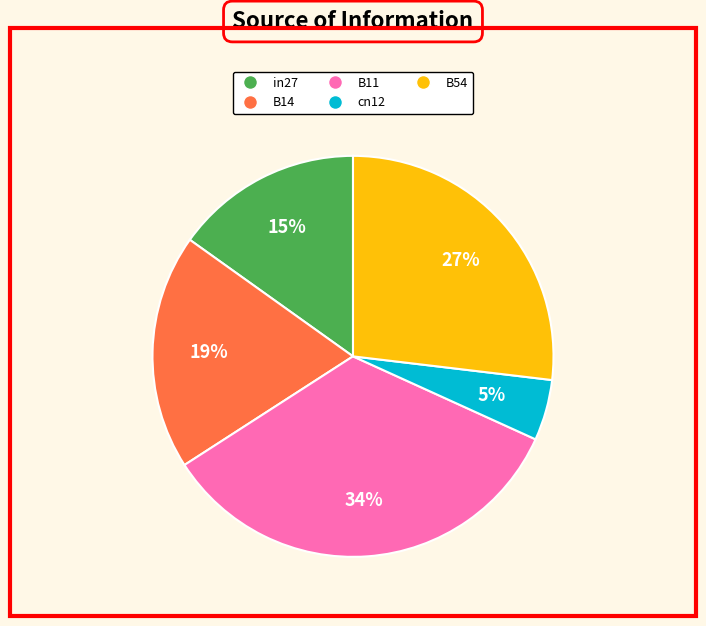

Is there any slice that represents more than half of the pie?

No